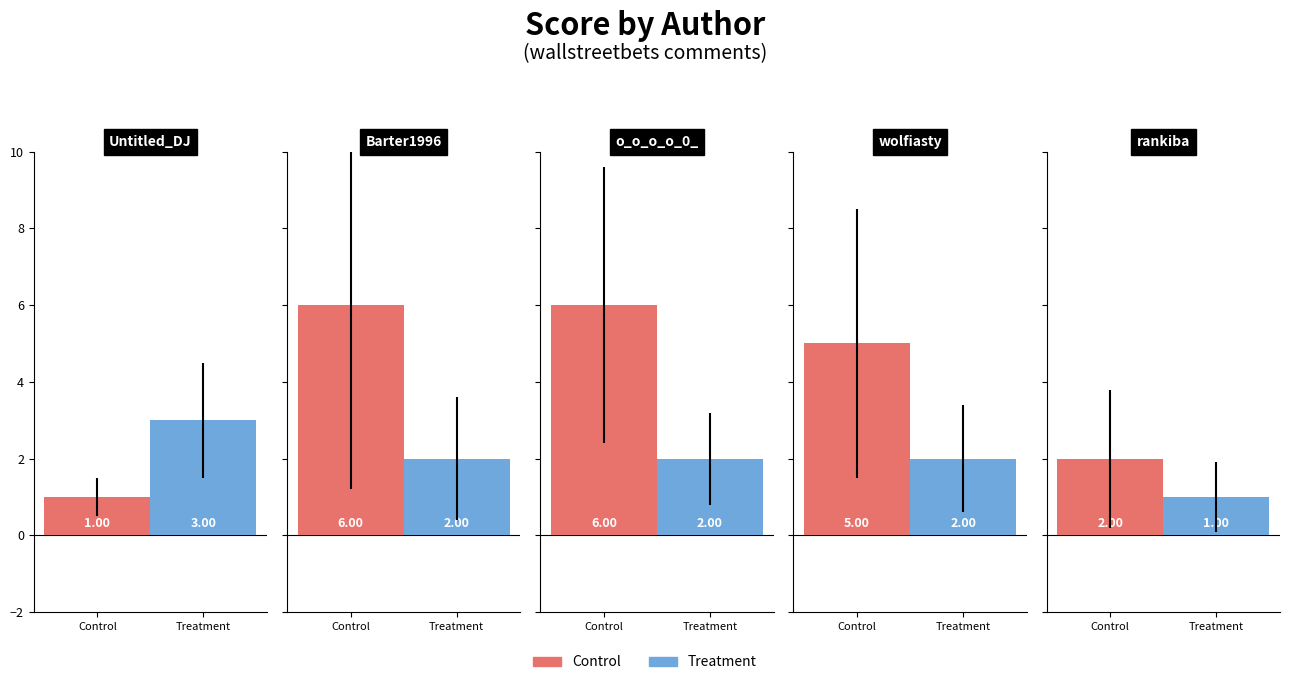

How many groups of bars are there?

5